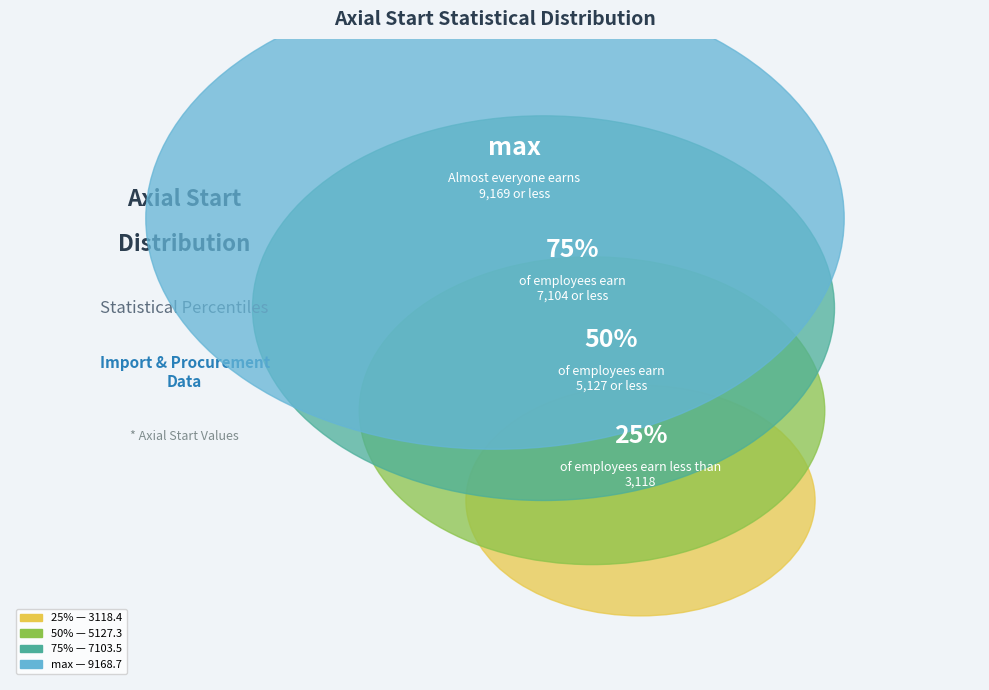

How much of the chart is everything except 25%?

87.3%